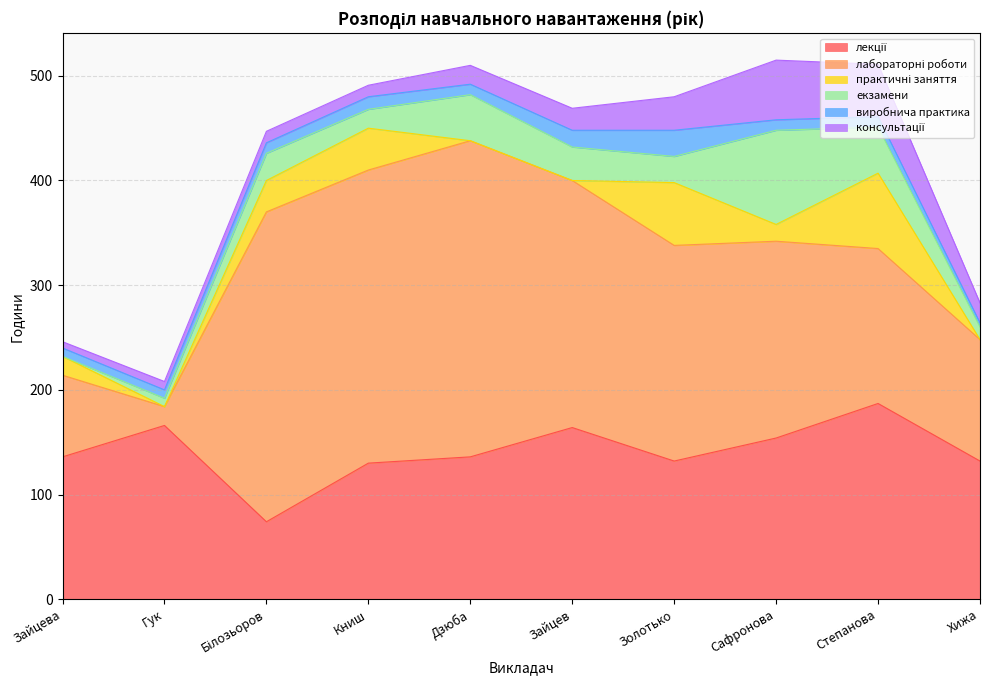

At how many categories does at least one series exceed 146?

8